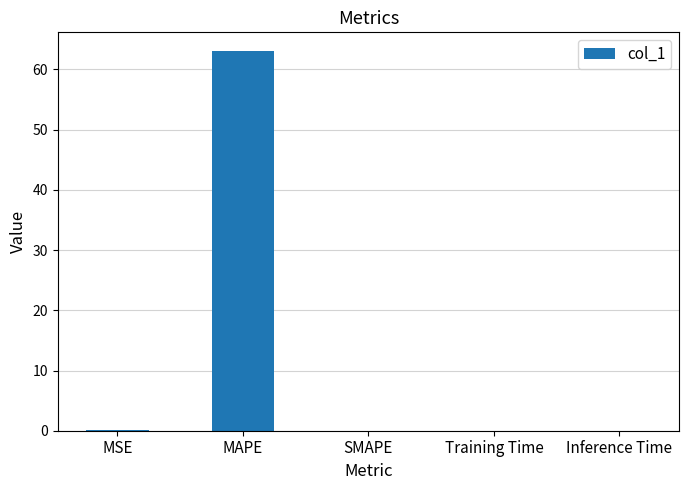

How many categories are shown in the chart?

5